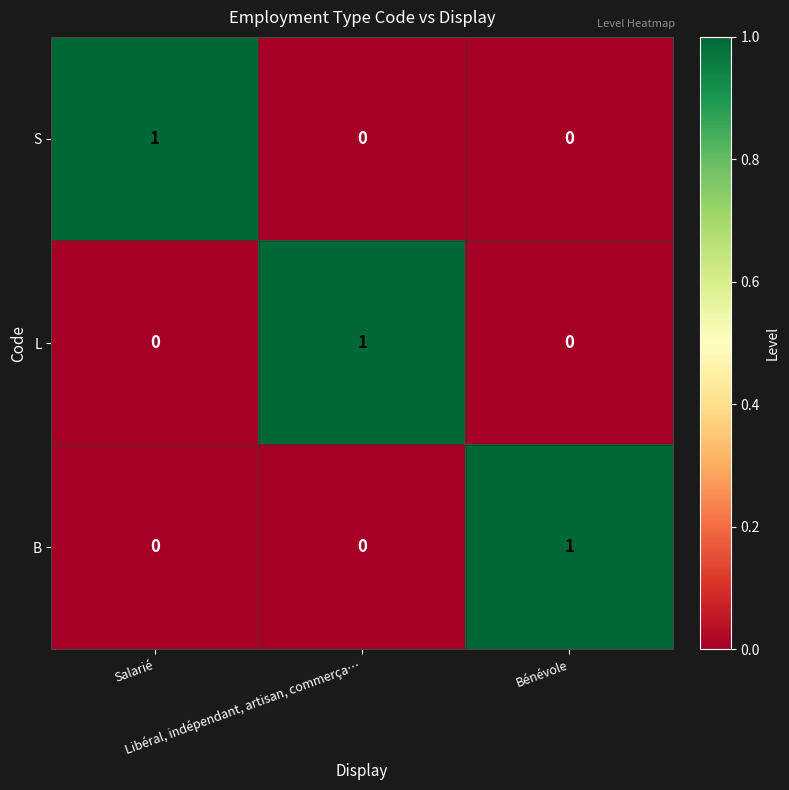

Count the S values in the range 0 to 1.

3